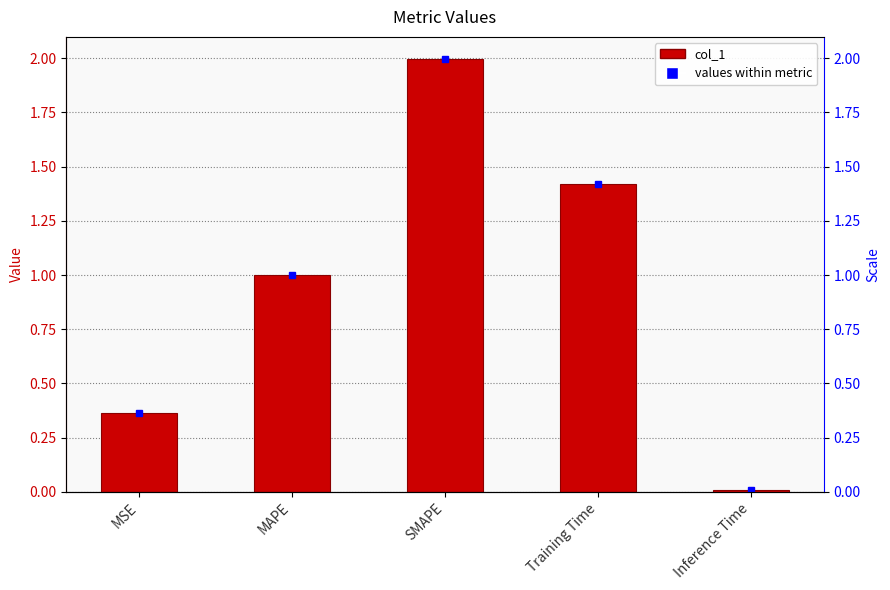

What is the approximate value at SMAPE?

2.0